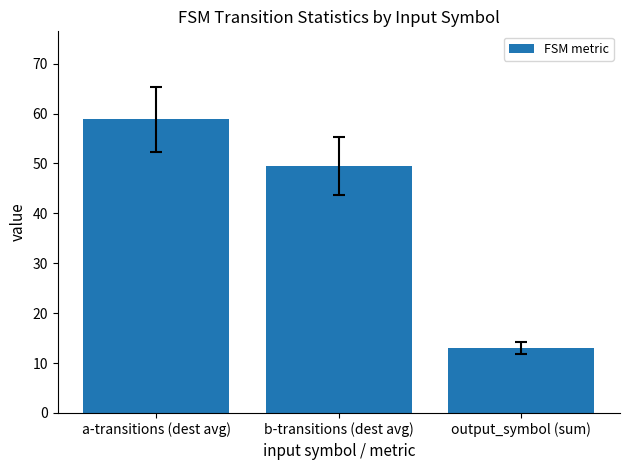

Are the bars grouped side by side (vs. stacked)?

No